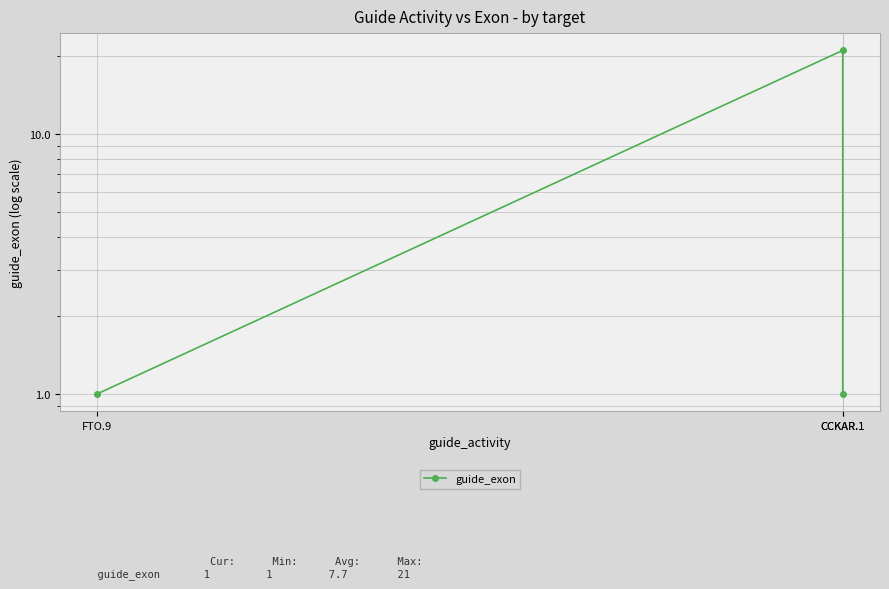

List the labels in order of value, largest first.

CCKAR.1, FTO.9, CCKAR.1